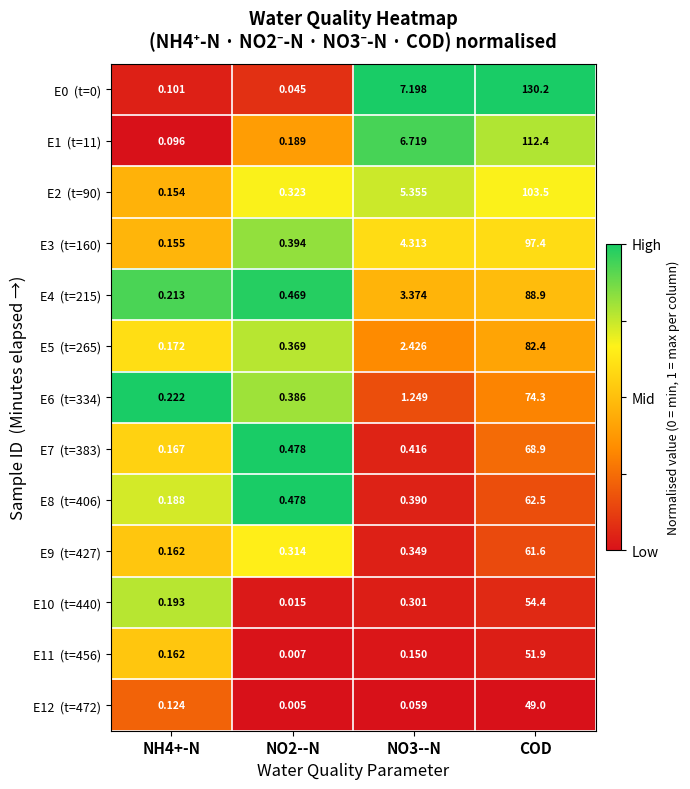

What is the difference between the highest and lowest values at NO3--N?

7.1